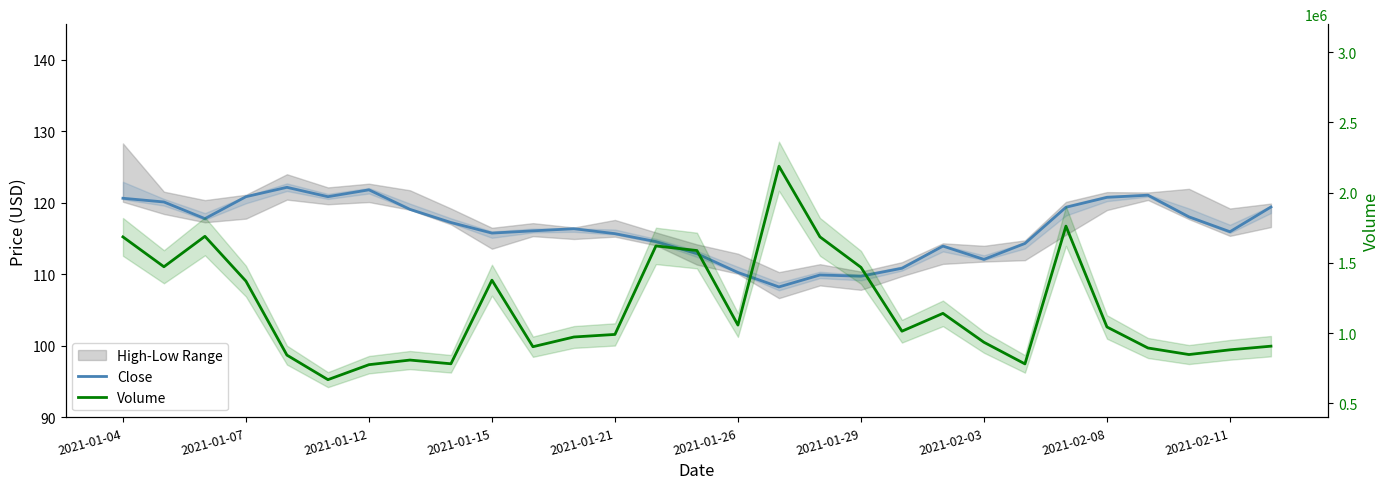

Is it true that Volume equals 497608.3 at 2021-02-11?

False